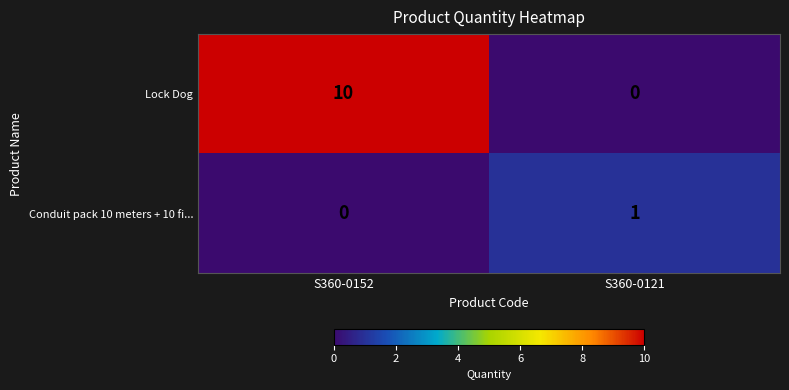

Reading left to right, list all the values displayed in this chart.

Lock Dog: 10	0
Conduit pack 10 meters + 10 fi...: 0	1